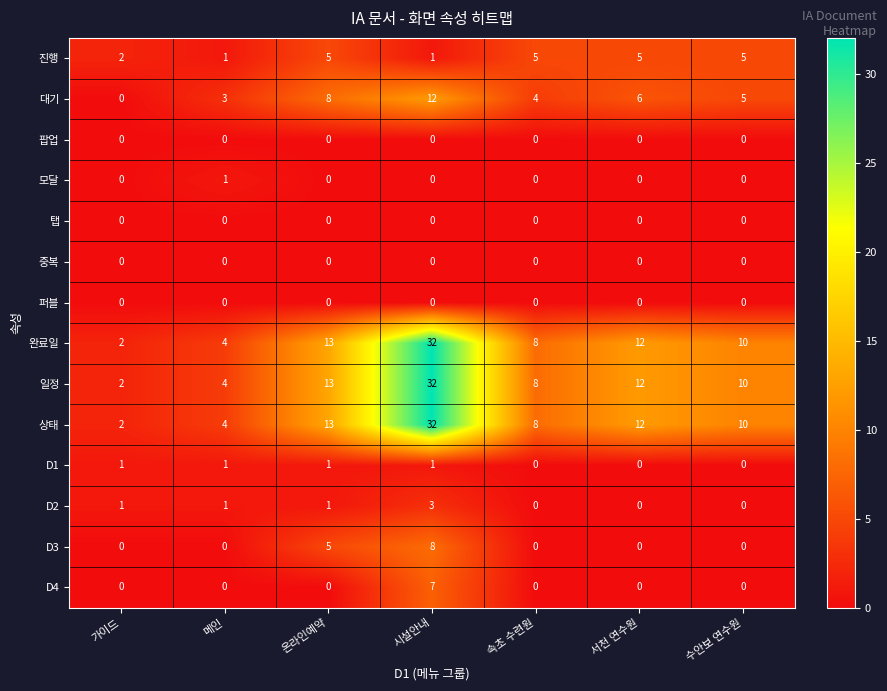

How many categories are shown in the chart?

7